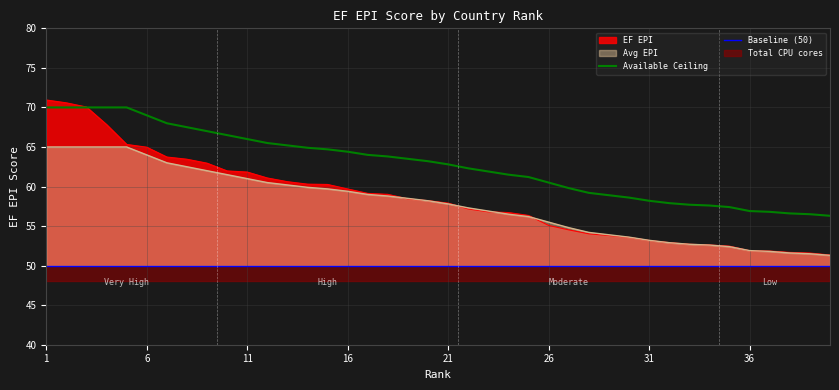

True or false: Available Ceiling and Avg EPI intersect in this chart.

False